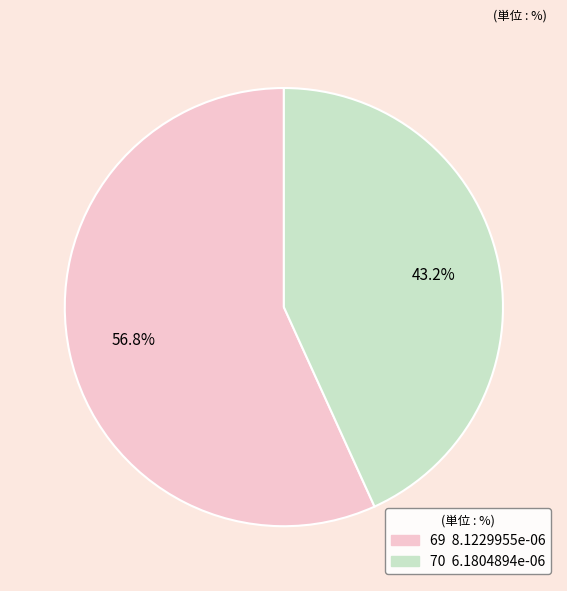

To the nearest percent, what percentage of the pie is 69?

57%